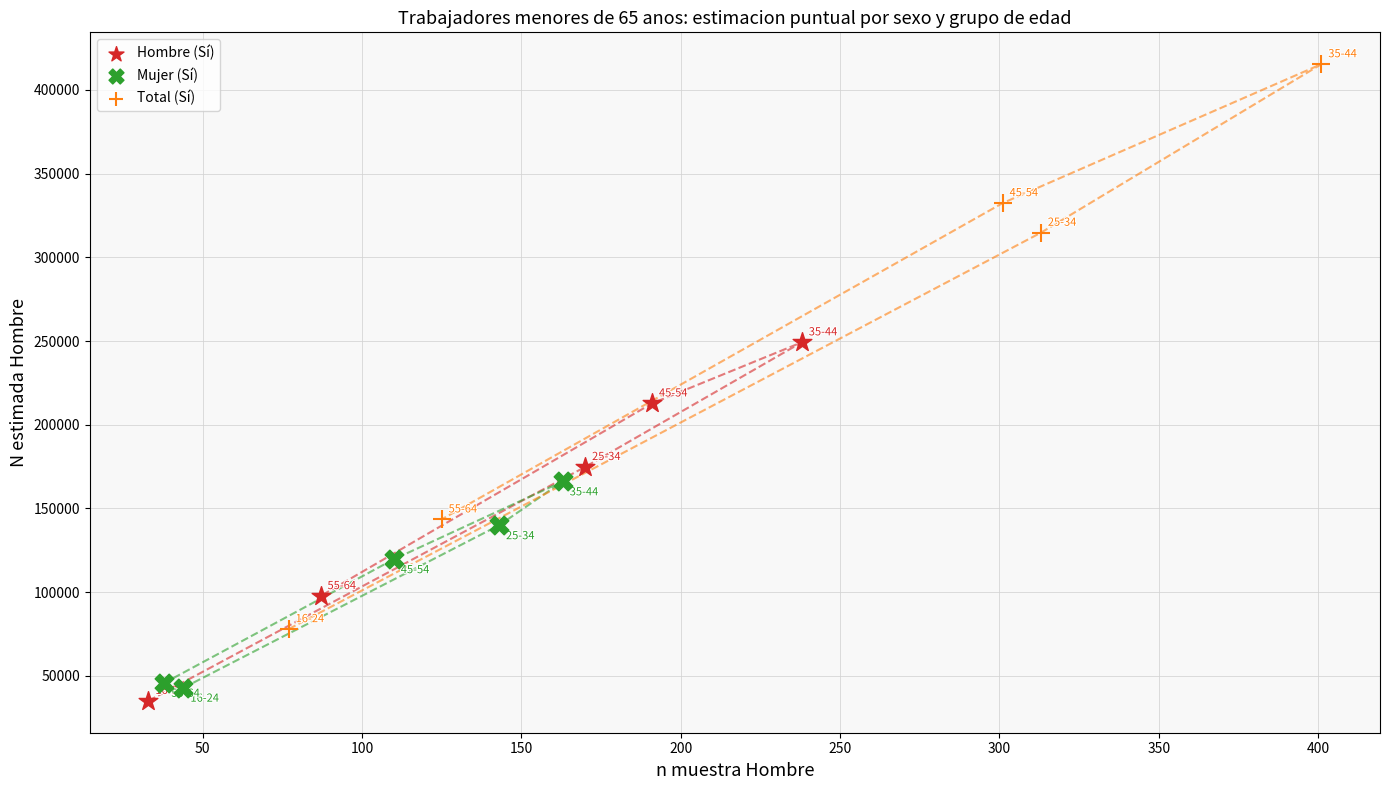

Which series has the widest spread of Y values?

Total (Sí)